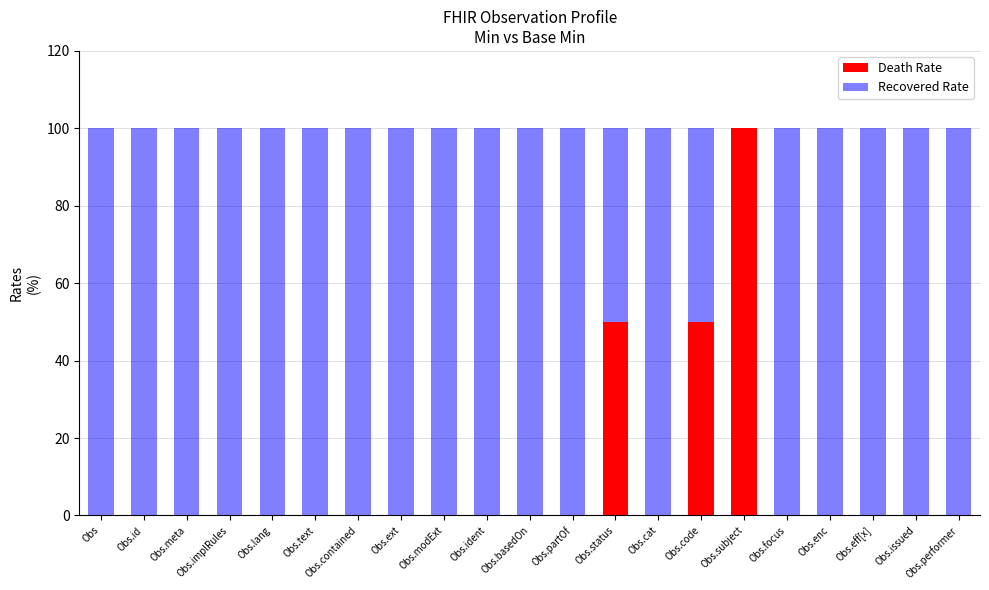

At which label does Death Rate reach its peak?

Obs.subject